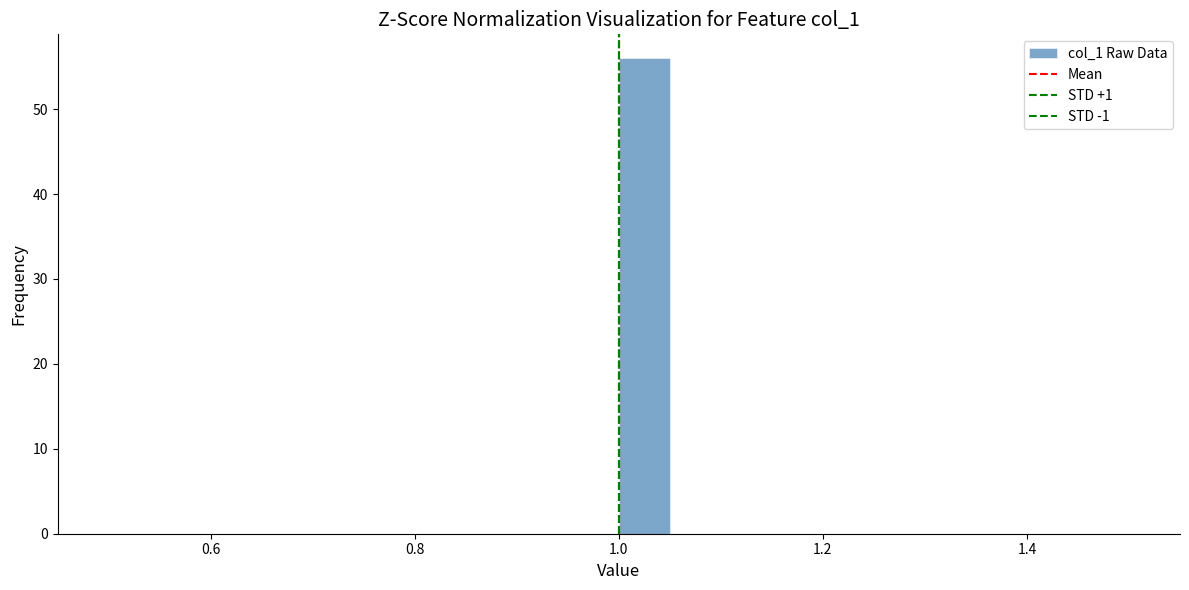

Around what value on the x-axis is the tallest bar? Give the approximate position of its centre, as read against the axis.

1.02